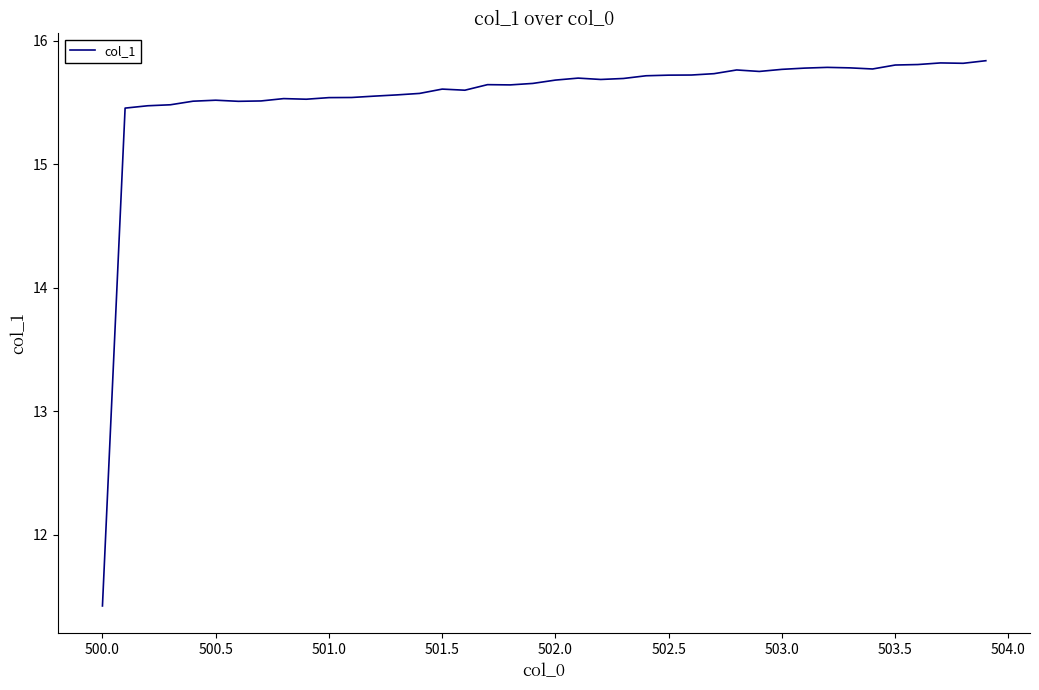

What is the difference between the maximum and minimum values?

4.4